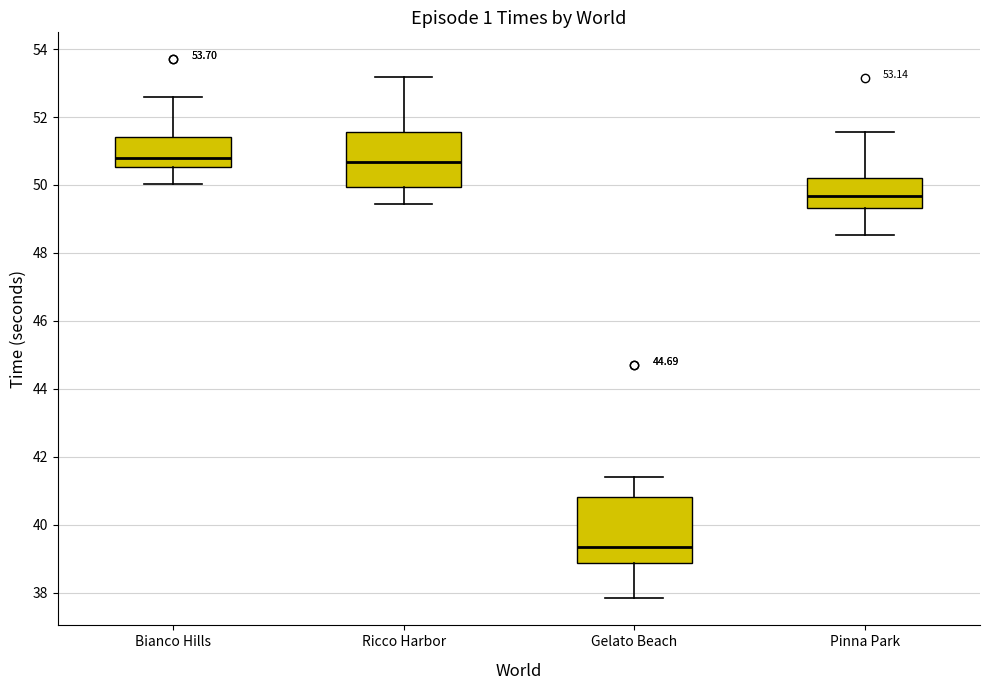

Which box is the tallest, from its lower edge to its upper edge?

Gelato Beach